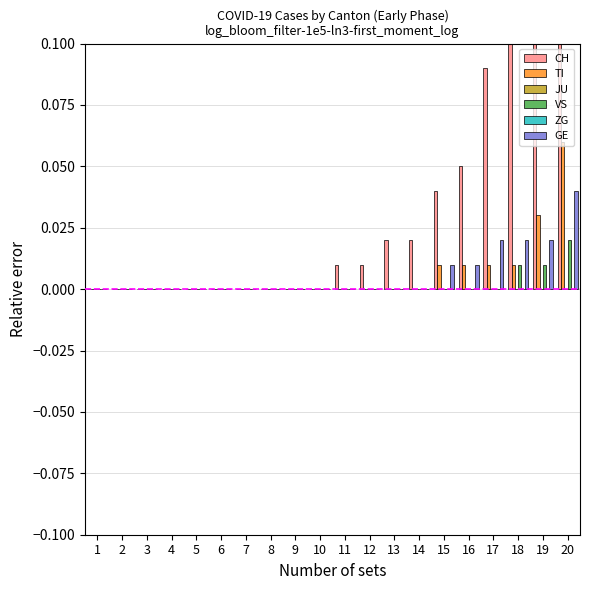

Which series has the largest total across all categories?

CH